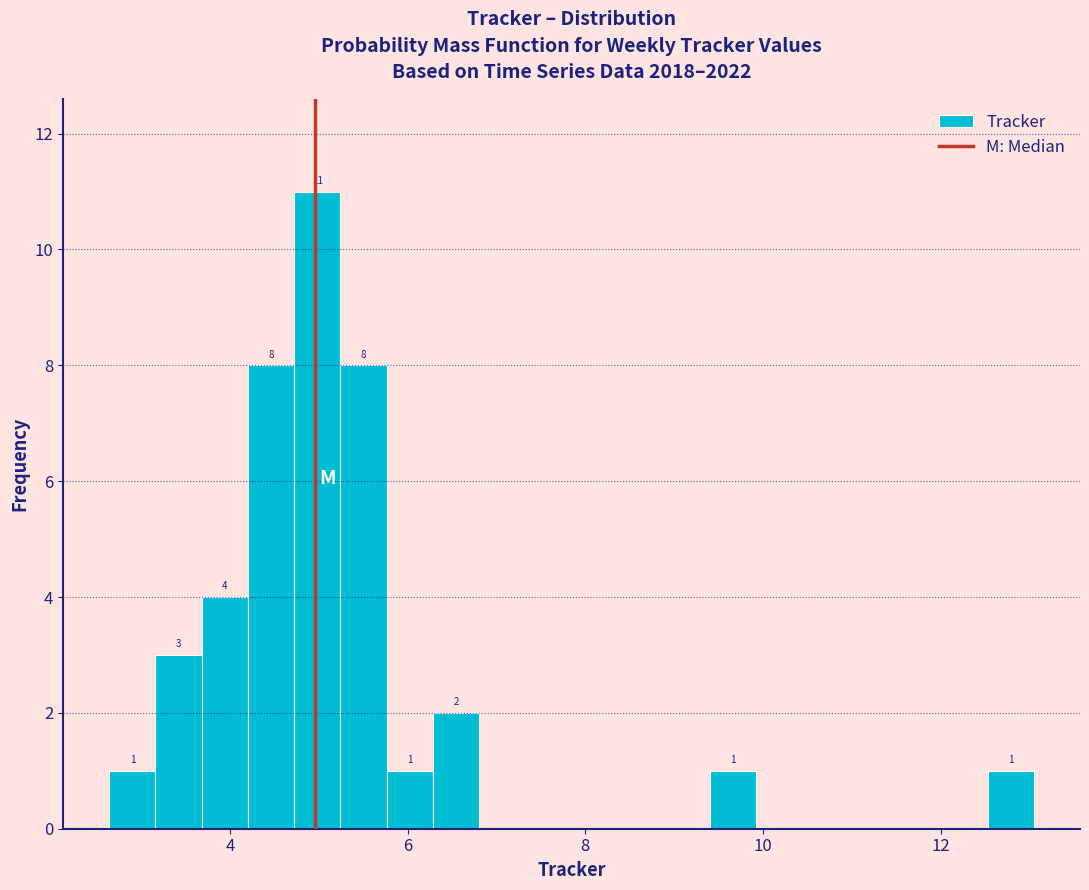

Read against the x-axis, roughly where is the centre of the tallest bar?

5.0